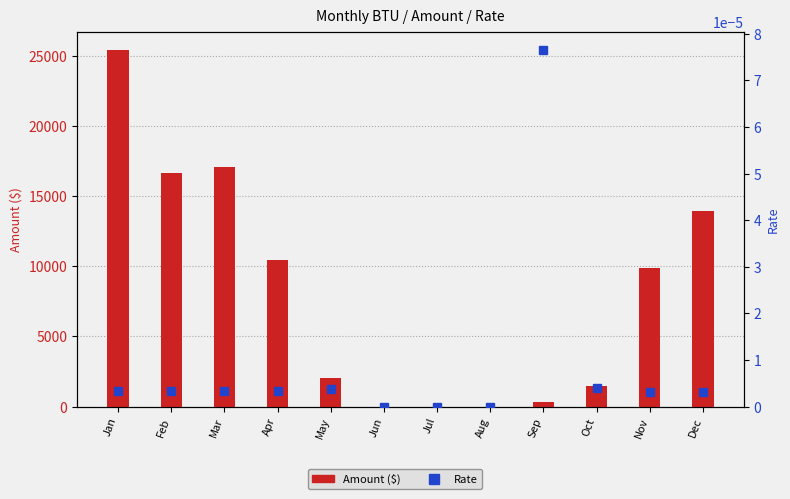

How many categories are shown in the chart?

12